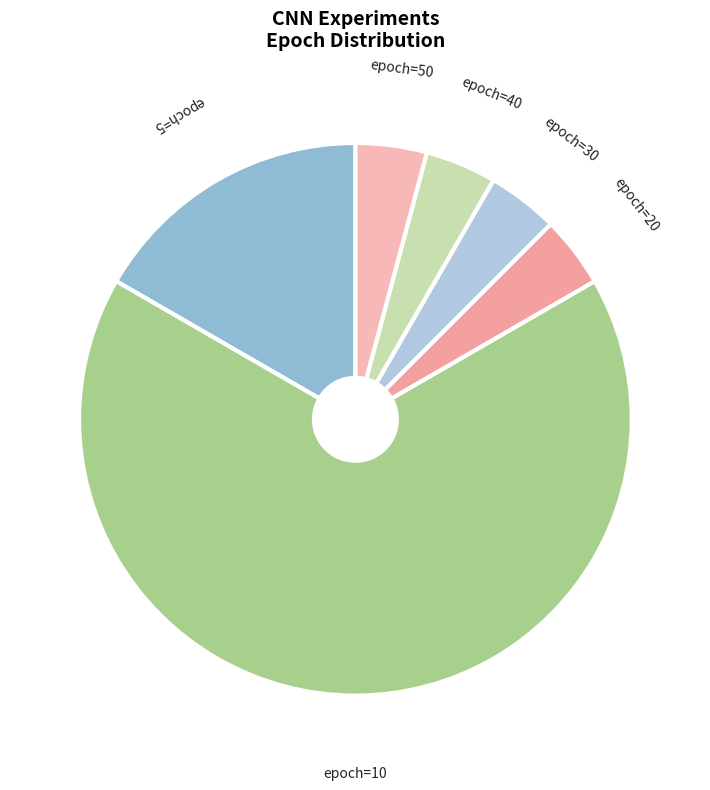

How many slices are in this pie chart?

6